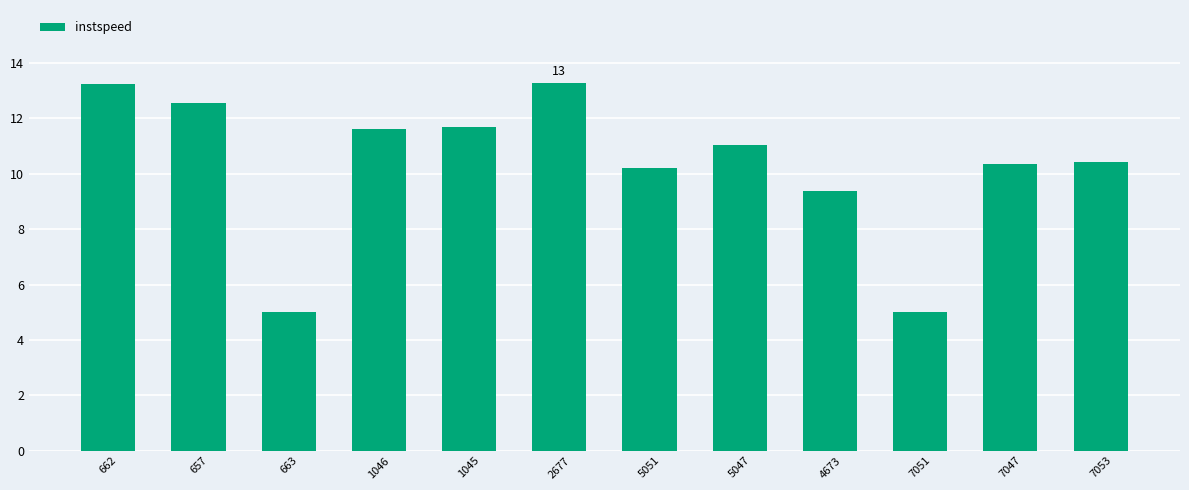

What is the label of the 5th bar from the left?

1045